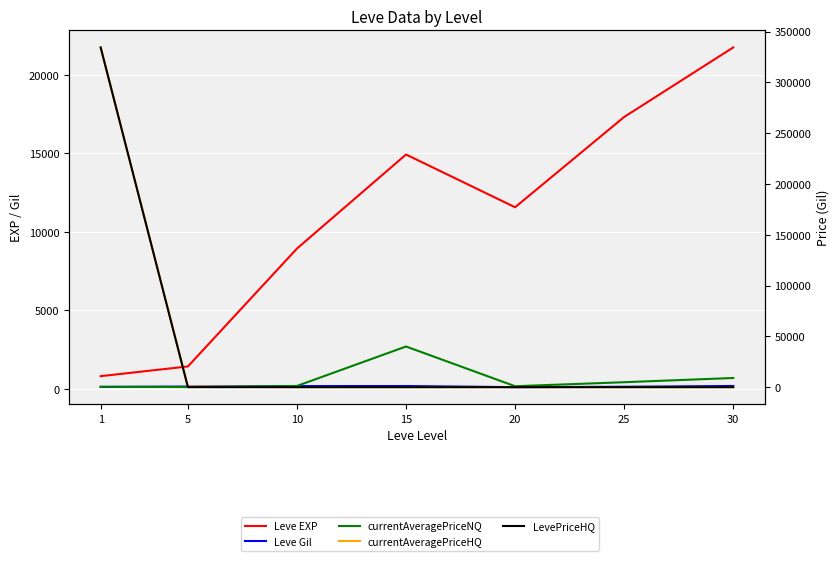

The currentAveragePriceNQ series shows 155.0 at 1. True or false?

False